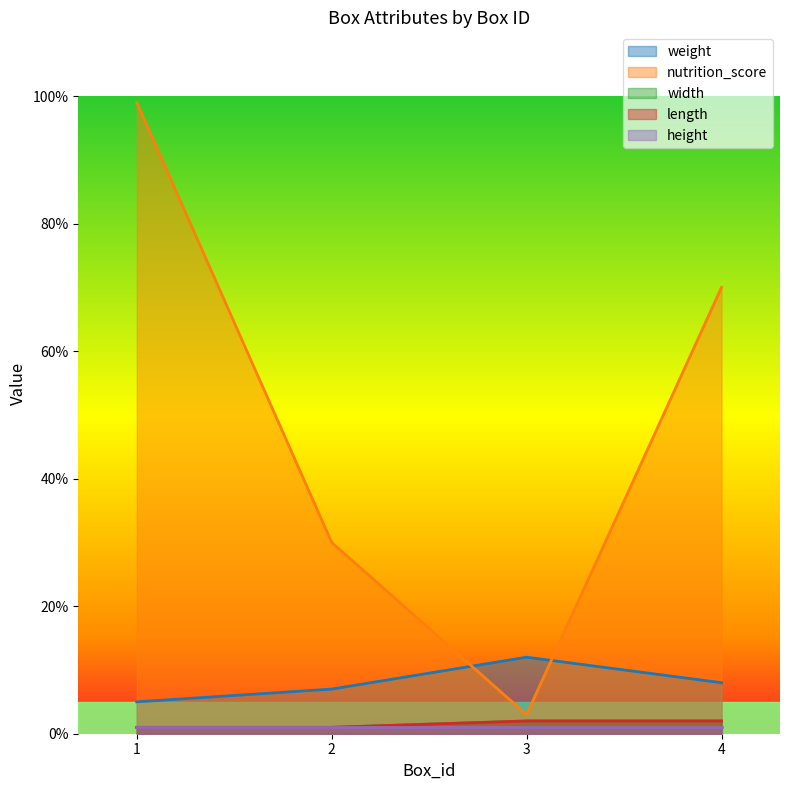

Which series has the widest spread of values?

nutrition_score